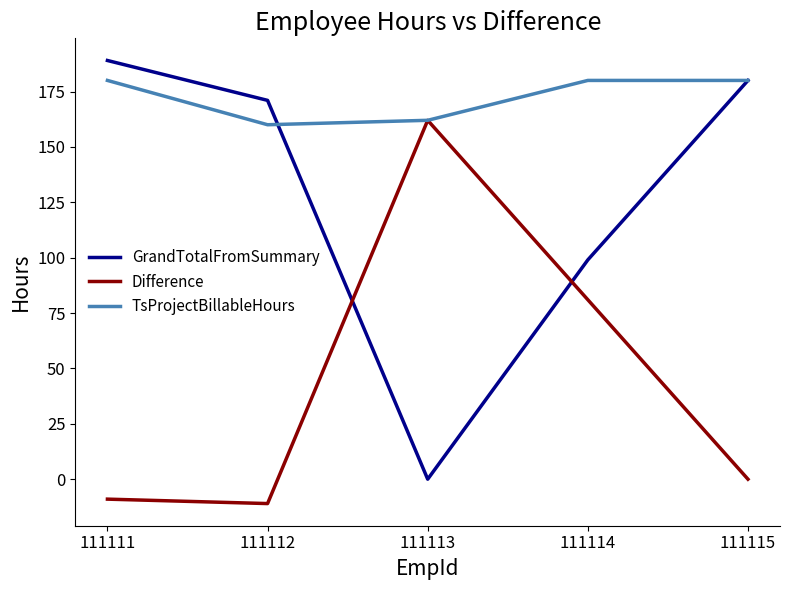

The GrandTotalFromSummary series shows 140 at 111114. True or false?

False